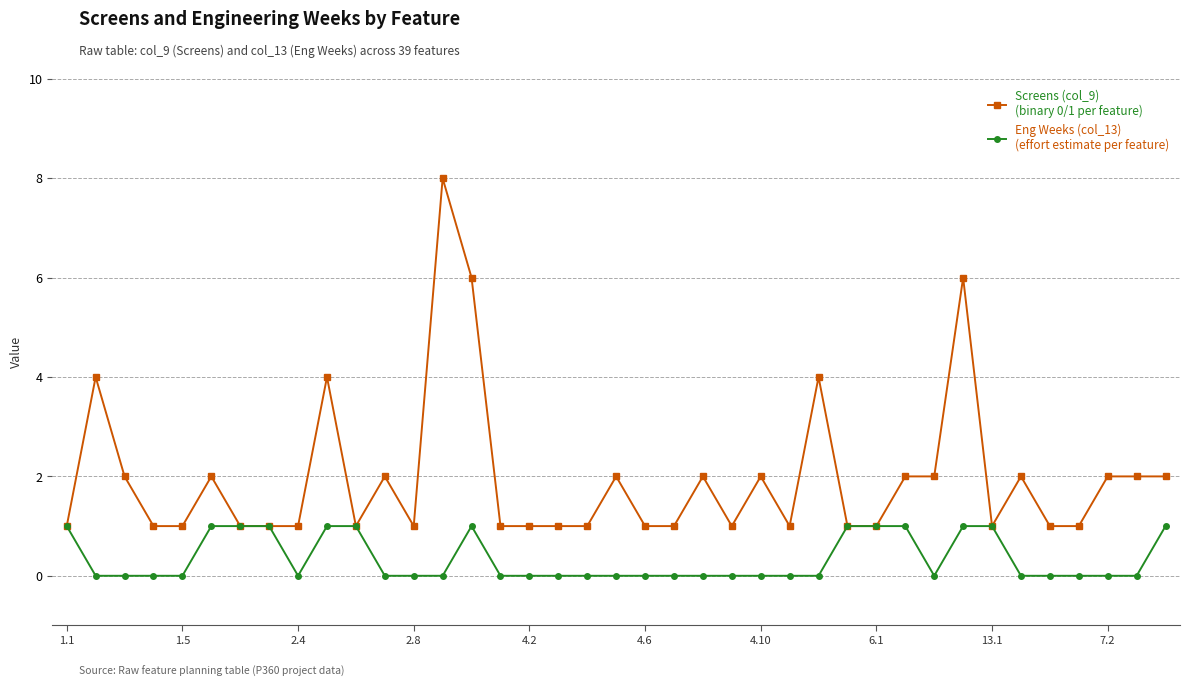

Reading left to right, what are all the values shown in this chart?

Eng Weeks (col_13): 1	4	2	1	1	2	1	1	1	4	1	2	1	8	6	1	1	1	1	2	1	1	2	1	2	1	4	1	1	2	2	6	1	2	1	1	2	2	2
Screens (col_9): 1	0	0	0	0	1	1	1	0	1	1	0	0	0	1	0	0	0	0	0	0	0	0	0	0	0	0	1	1	1	0	1	1	0	0	0	0	0	1